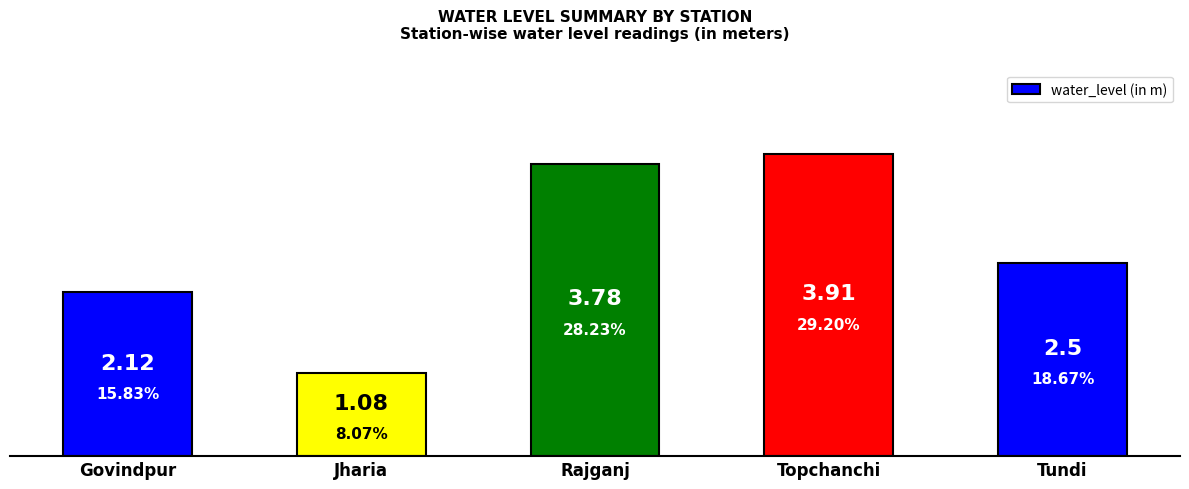

What is the change in value from Rajganj to Topchanchi?

+0.1